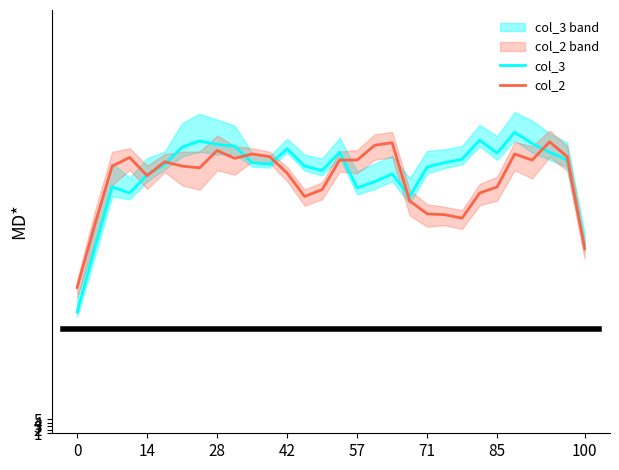

True or false: col_2 and col_3 cross at least once.

True